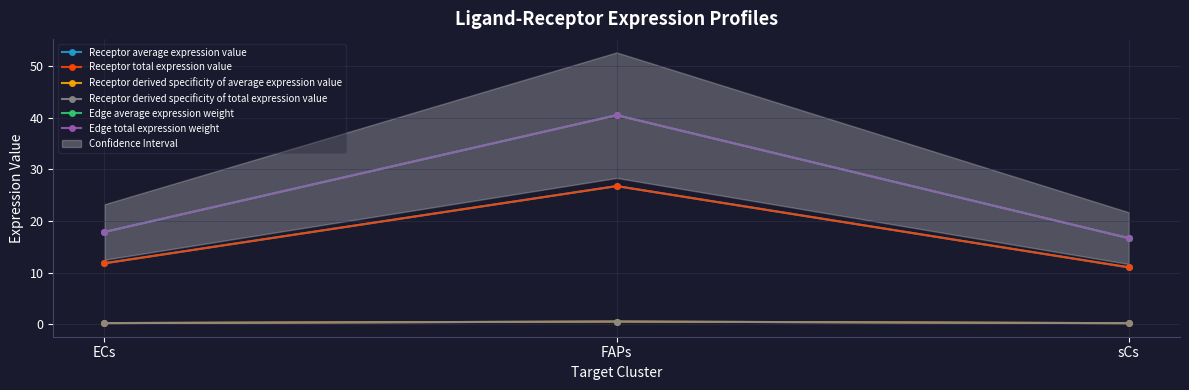

Is the value of Edge total expression weight at ECs greater than the value of Edge average expression weight at sCs?

Yes